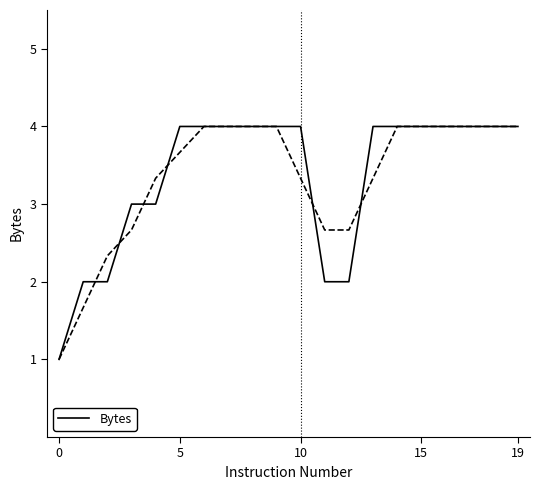

Between 9 and 10, which is larger?

9